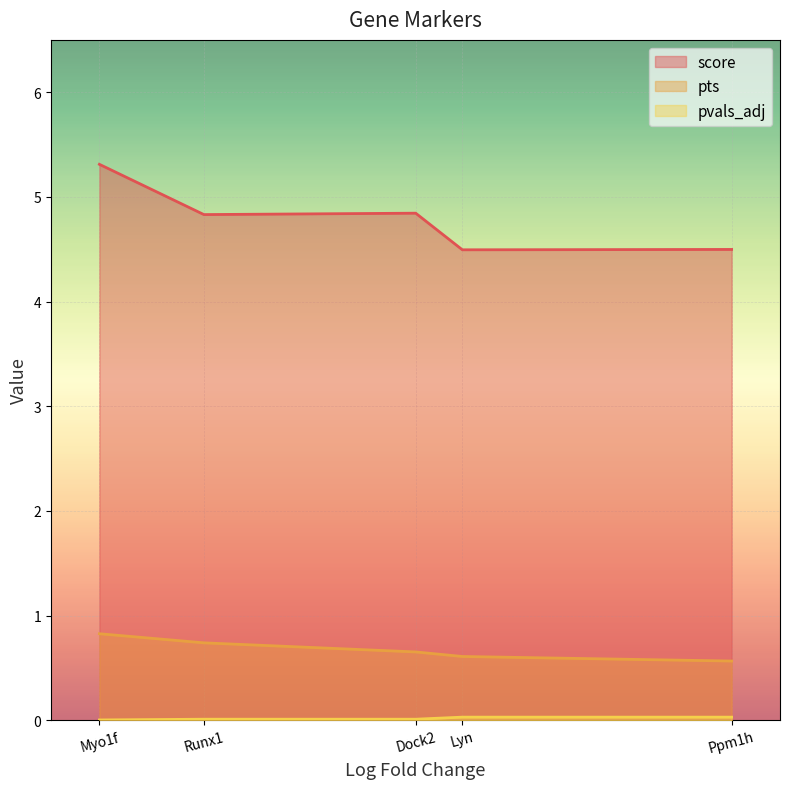

Which series has the widest spread of values?

score